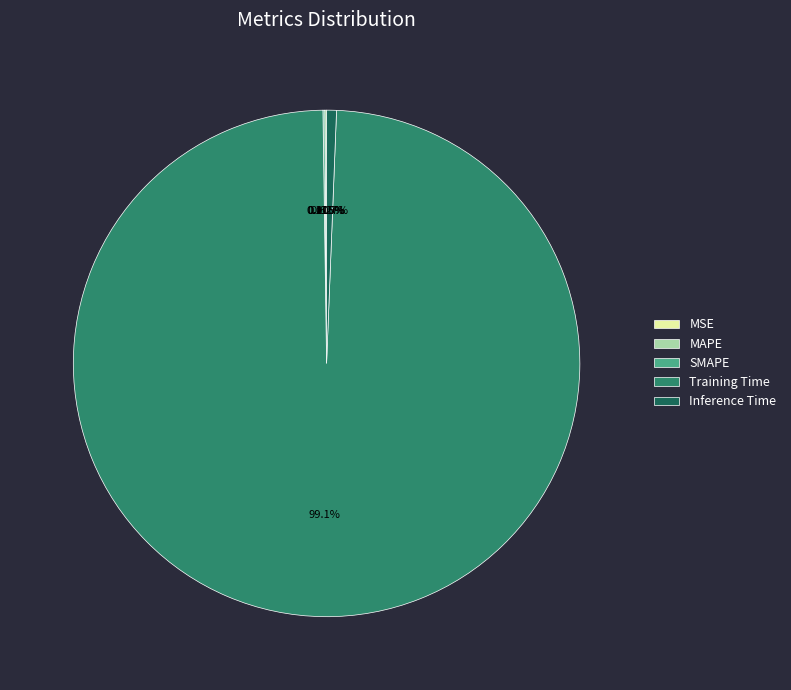

Which slice is the largest?

Training Time